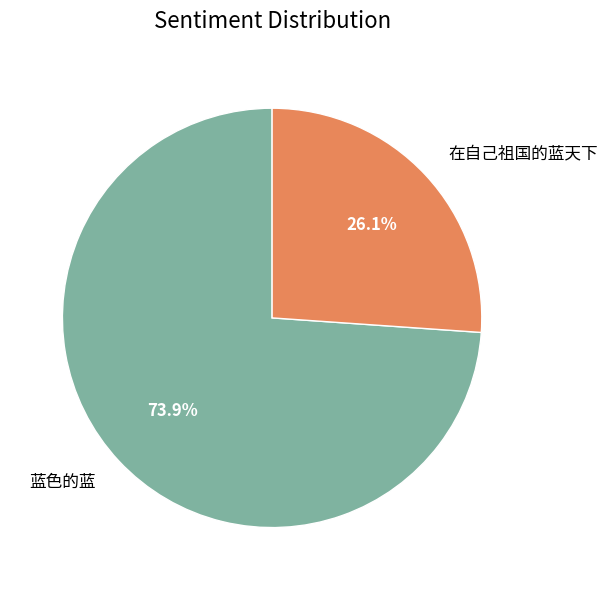

Between 在自己祖国的蓝天下 and 蓝色的蓝, which is larger?

蓝色的蓝